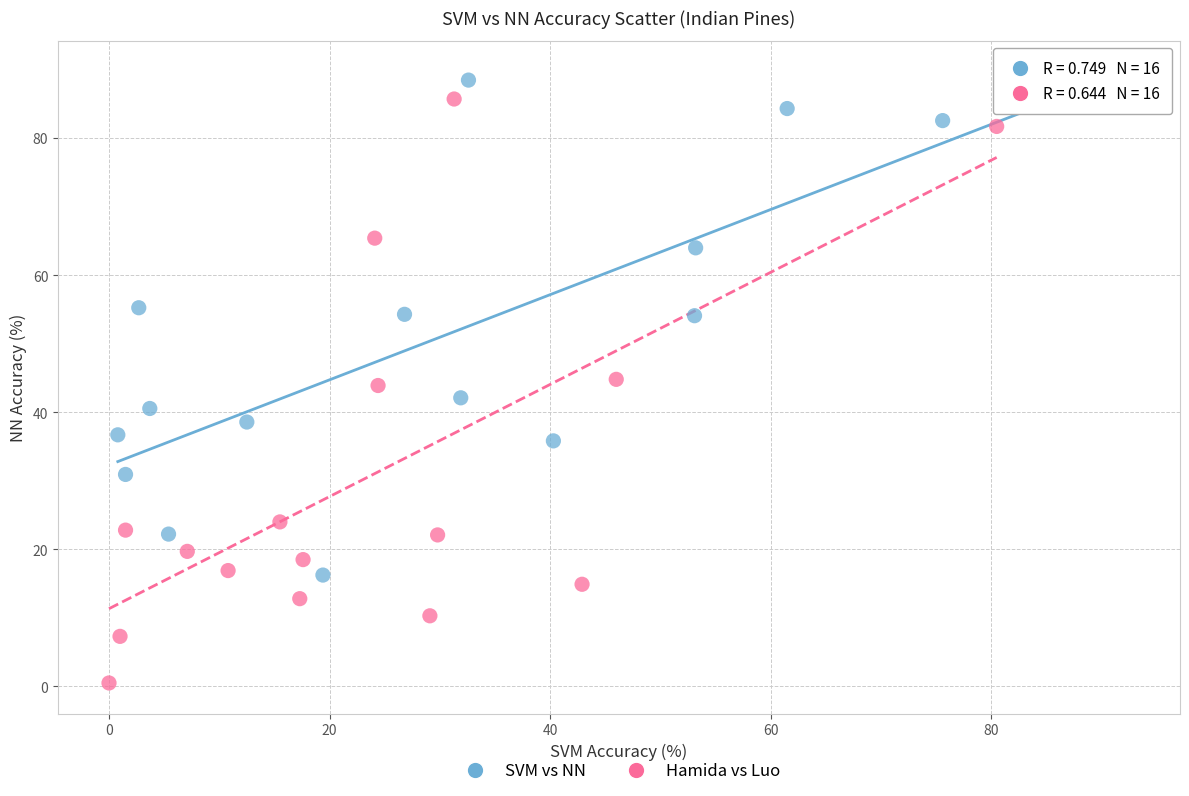

Which series reaches the minimum Y coordinate?

Hamida vs Luo